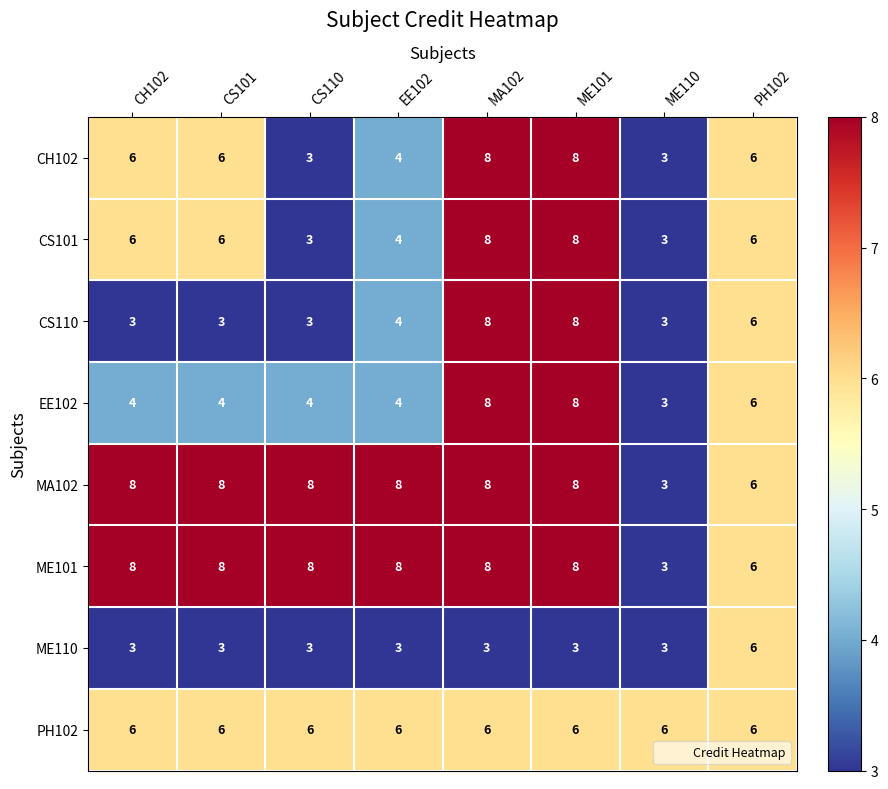

What is the maximum value shown in the chart?

8